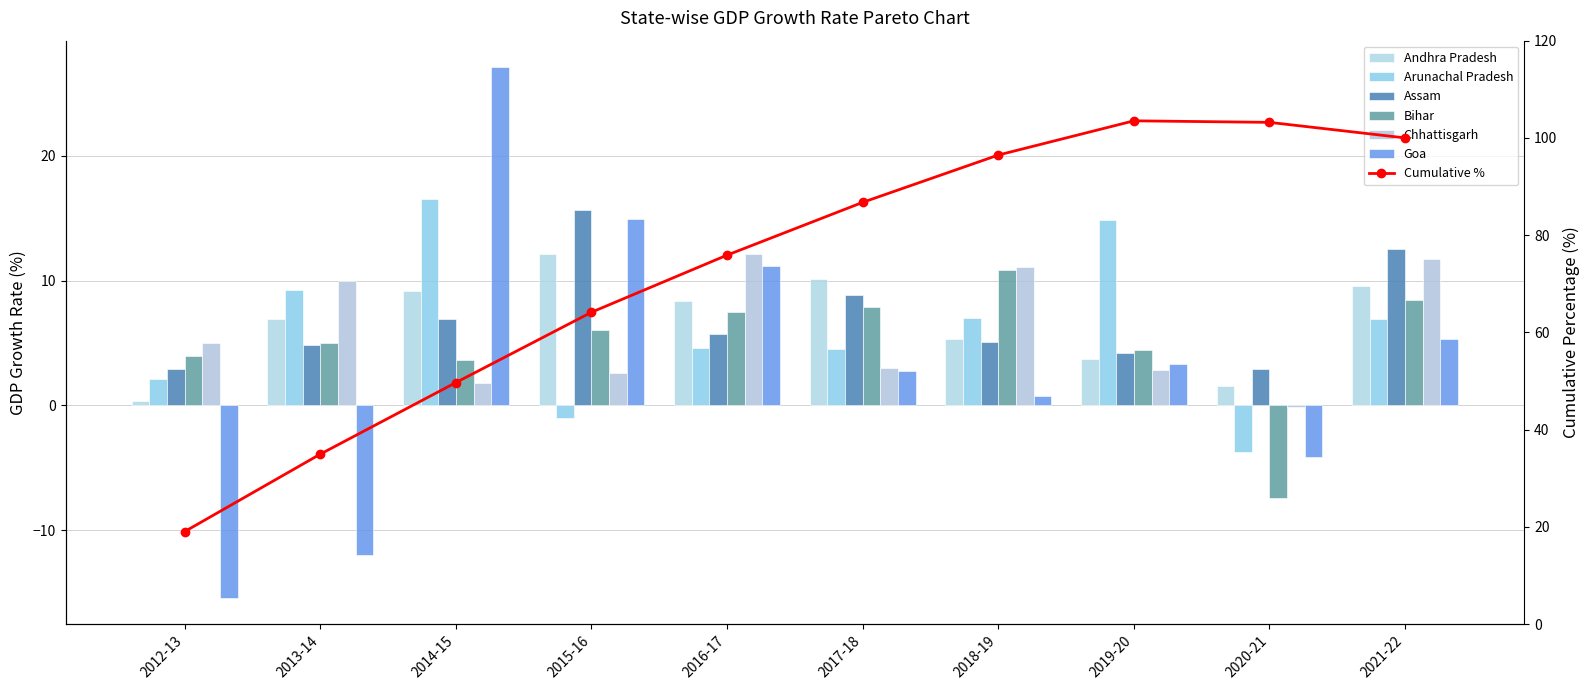

What is the spread (max minus min) of values at 2021-22?

7.2